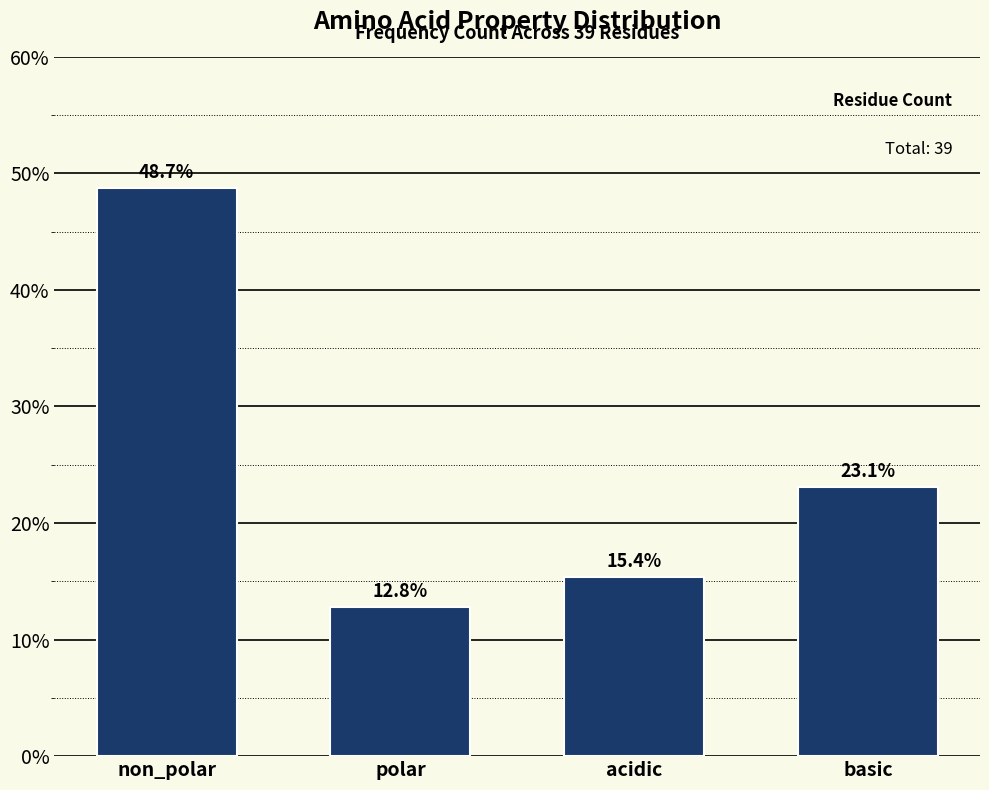

Reading left to right, what are all the values shown in this chart?

non_polar=48.7	polar=12.8	acidic=15.4	basic=23.1